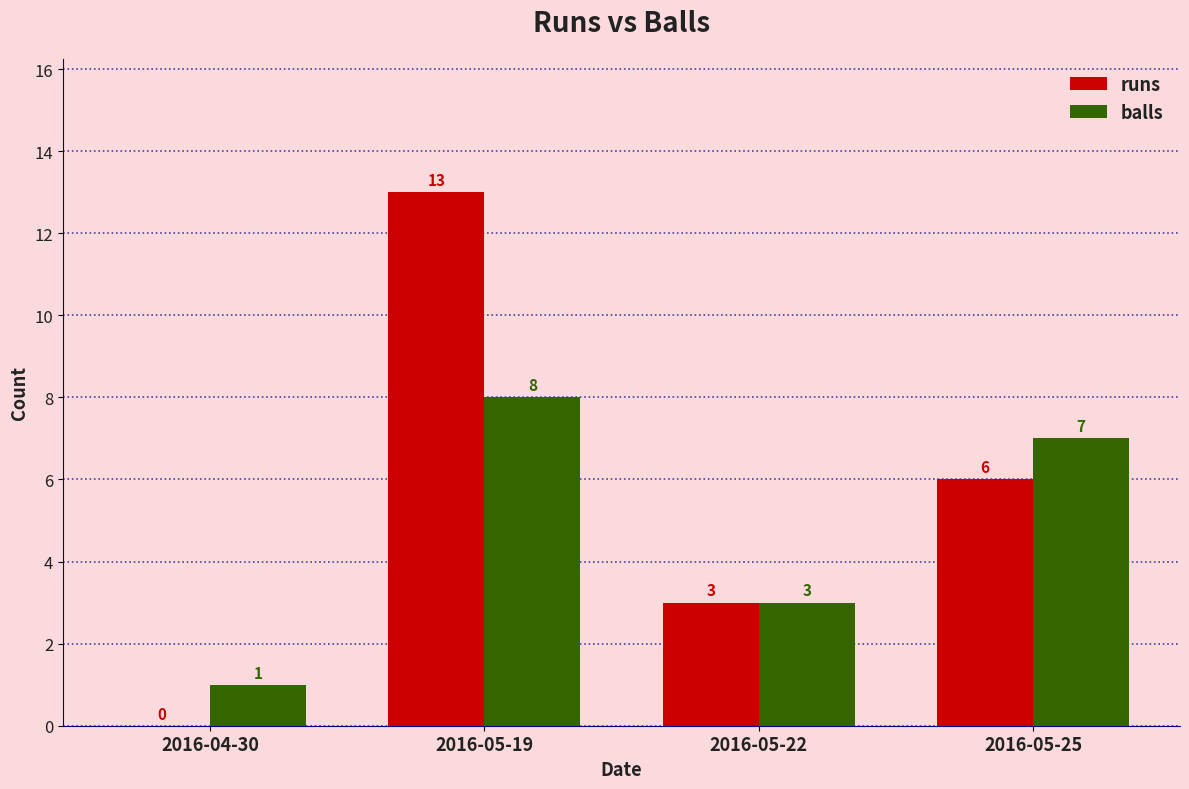

The value of runs at 2016-05-19 is 8. True or false?

False